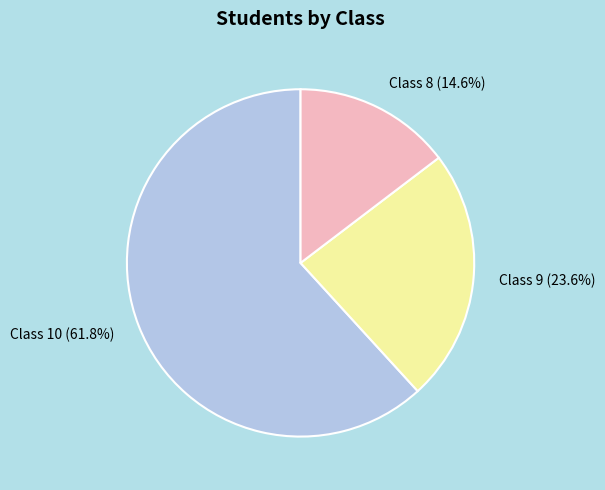

Combined, what portion of the pie is Class 9 and Class 8?

38.2%